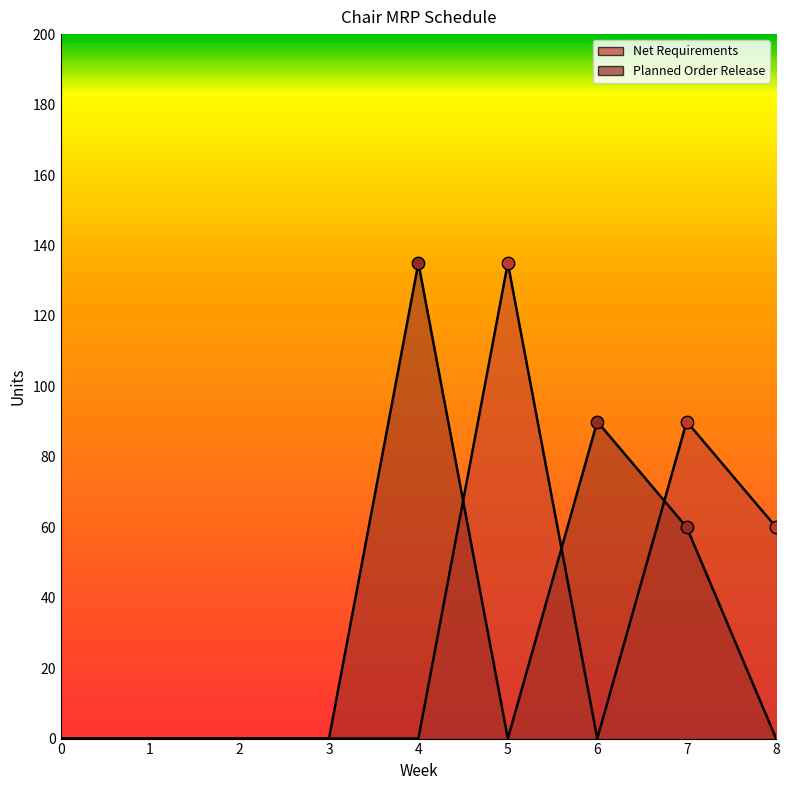

Which series reaches the maximum Y coordinate?

Net Requirements